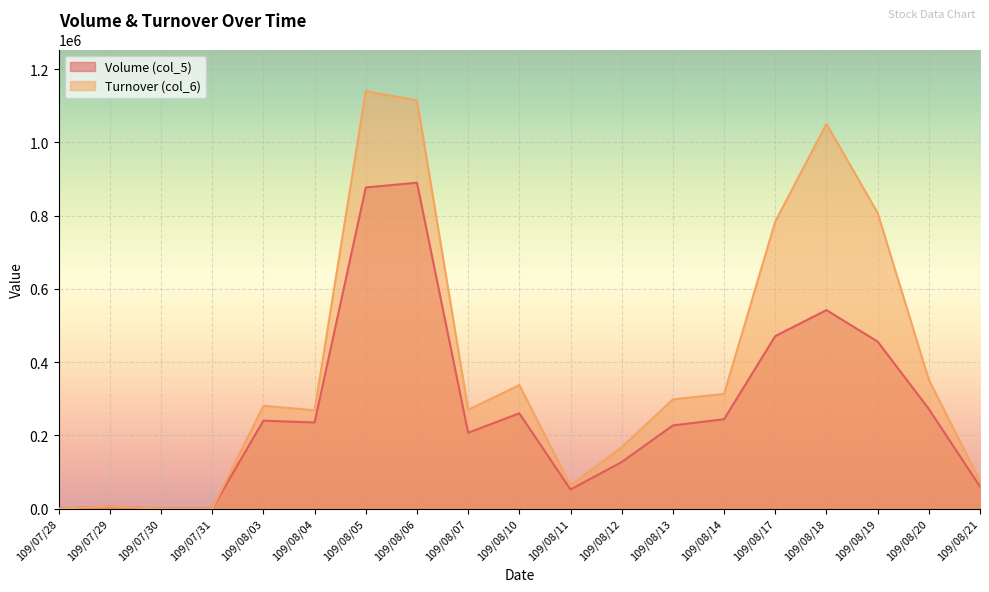

What is the difference between the highest and lowest values at 109/08/17?

313170